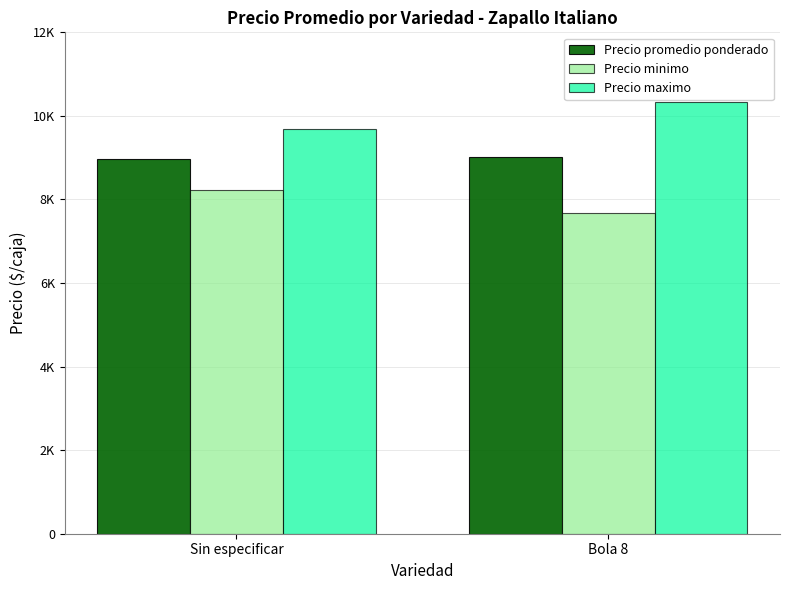

Are the bars horizontal?

No